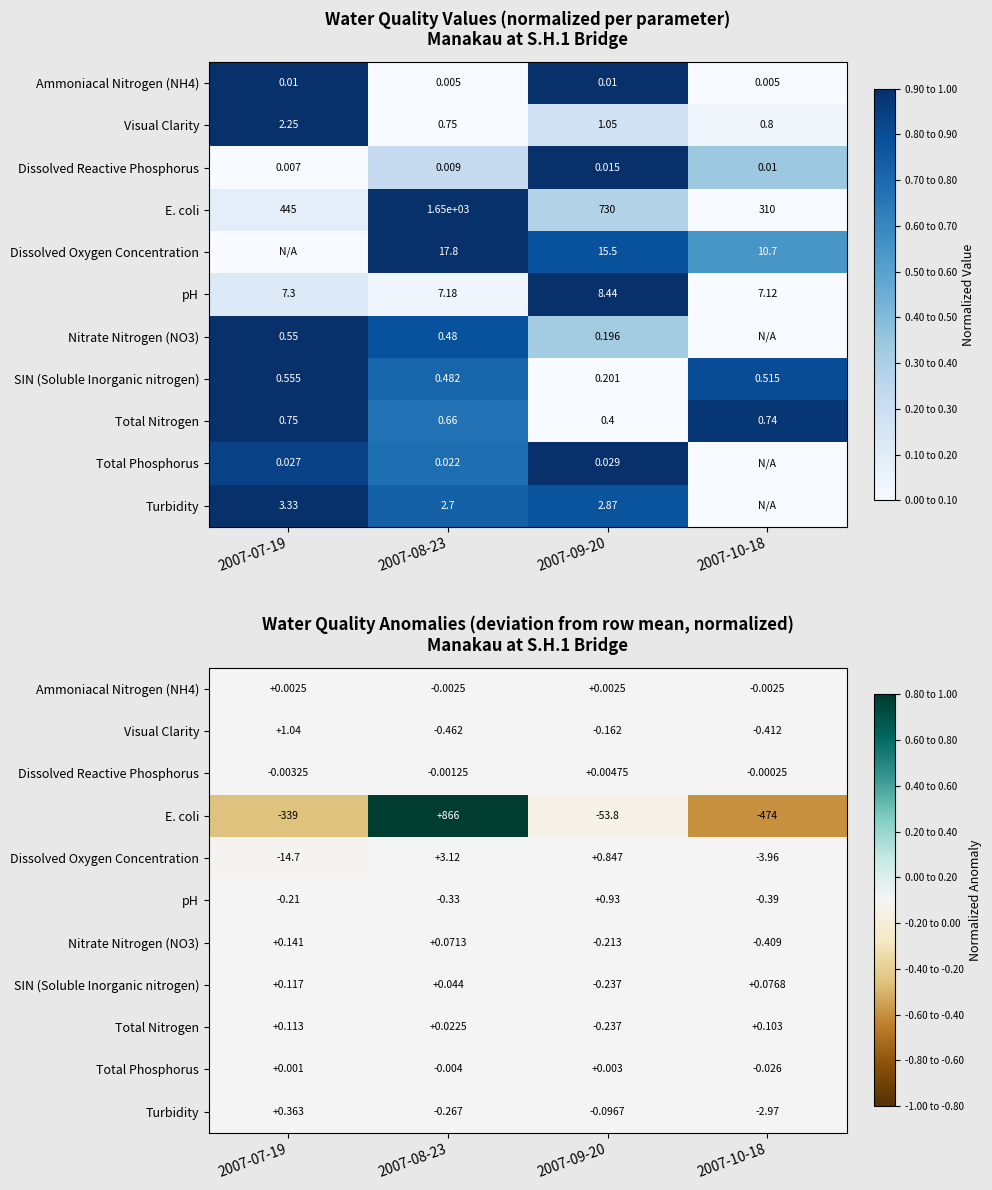

Which category has the highest value in the Dissolved Reactive Phosphorus series?

2007-09-20